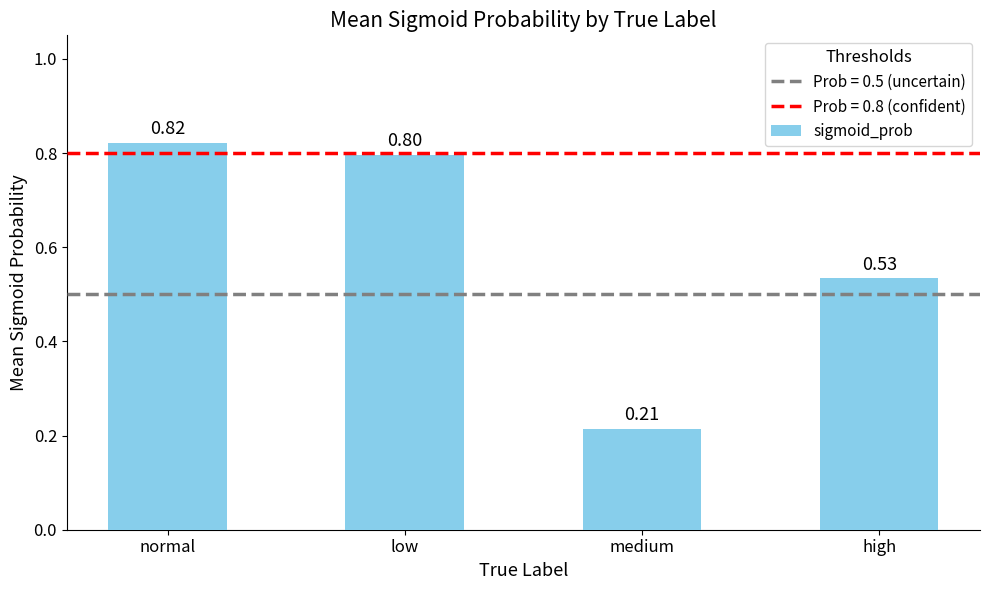

Between normal and medium, which is larger?

normal